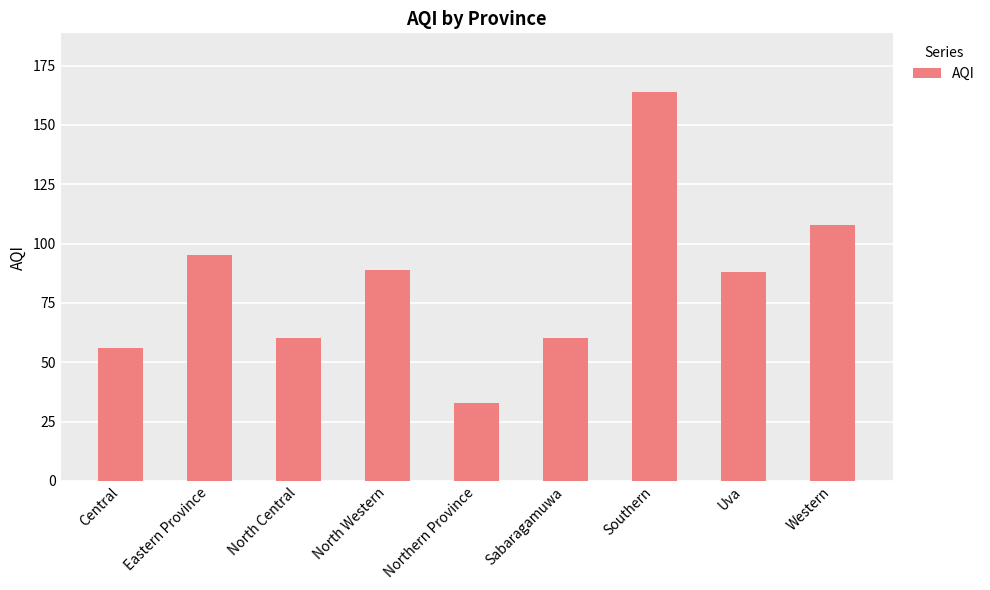

The chart shows a value of 28 at Western. True or false?

False